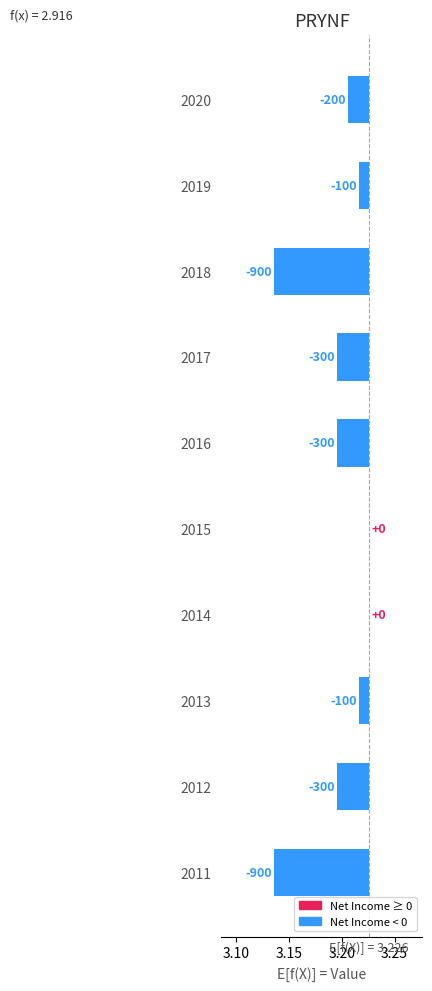

Reading left to right, what are all the values shown in this chart?

-0.1	-0.0	-0.0	0.0	0.0	-0.0	-0.0	-0.1	-0.0	-0.0